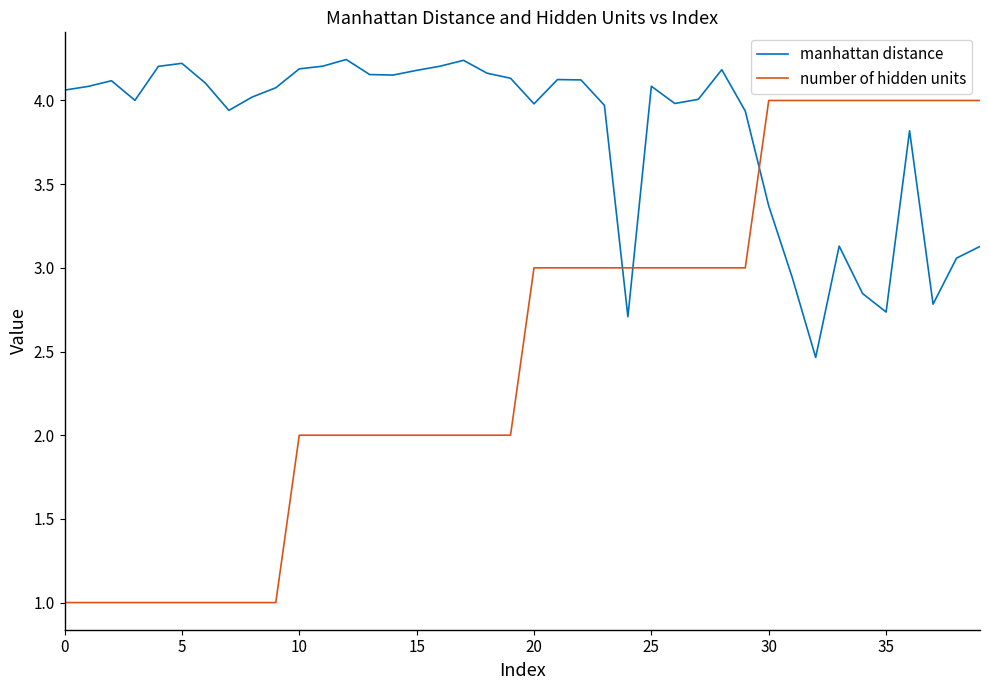

What is the difference between the maximum and second lowest values in the manhattan distance series?

1.5